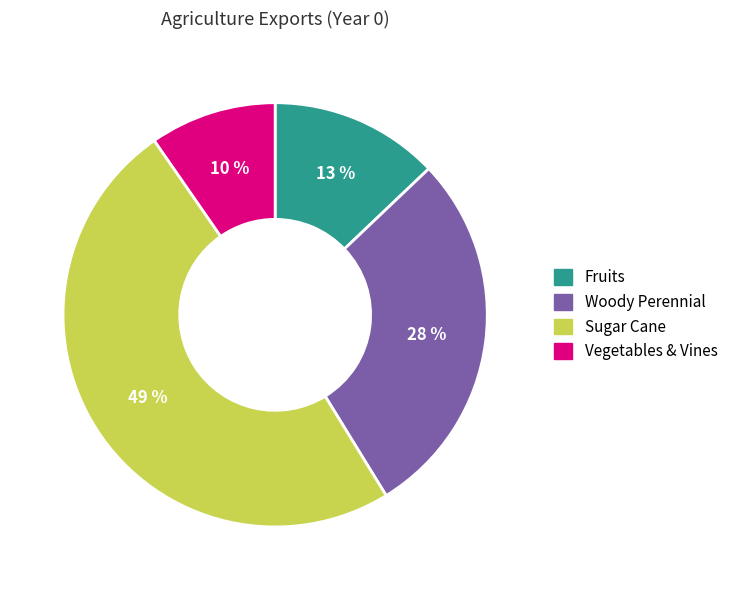

To the nearest percent, what is the average slice percentage?

25%